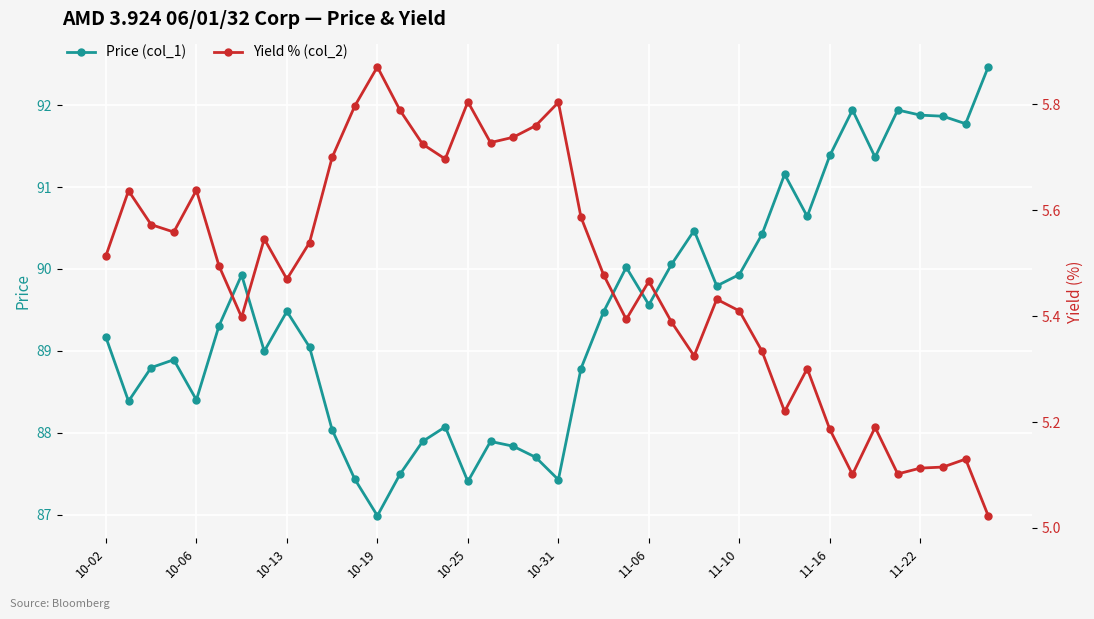

What is the highest value of the Price (col_1) series?

92.5